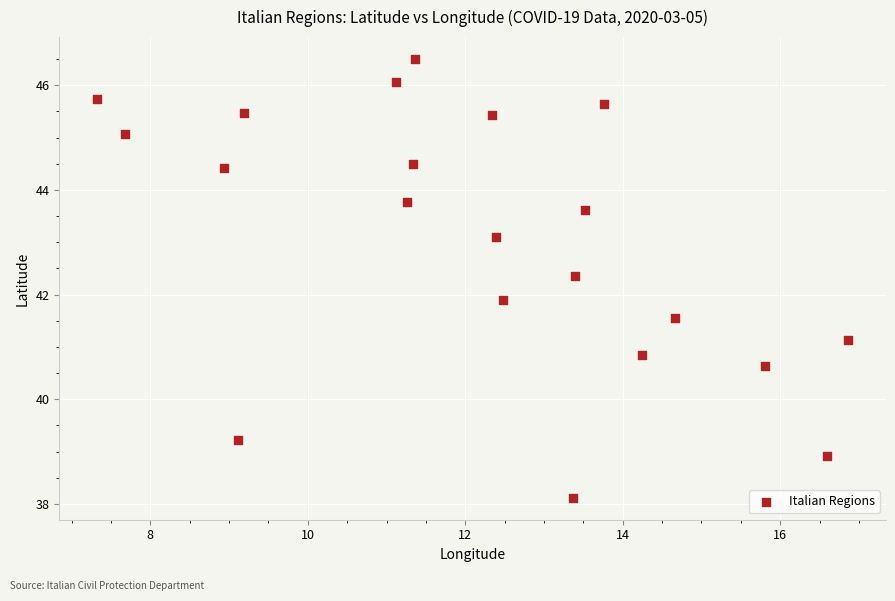

What is the range of Y values (max minus min)?

8.4